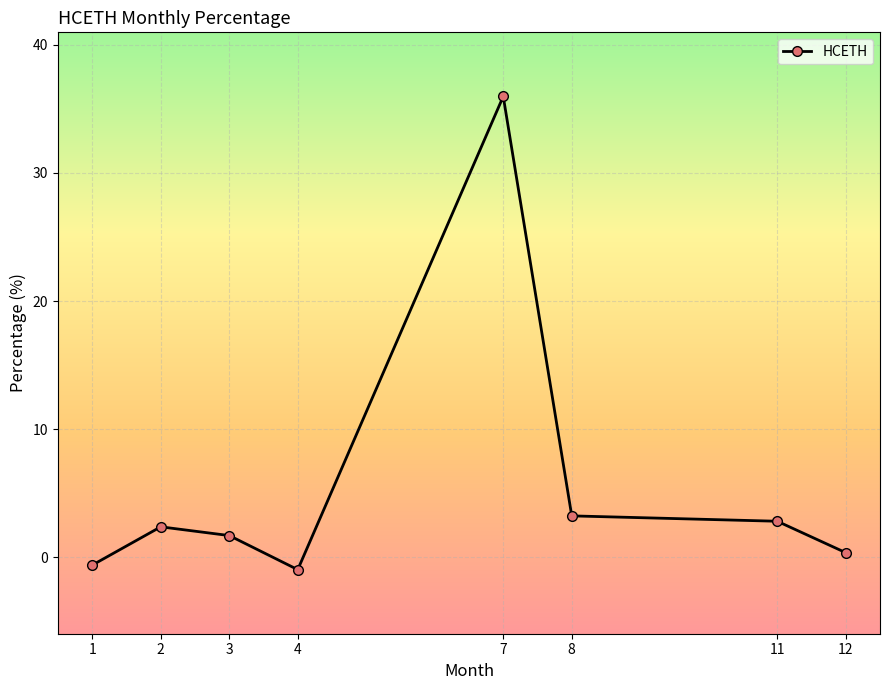

How many lines are shown in the chart?

1